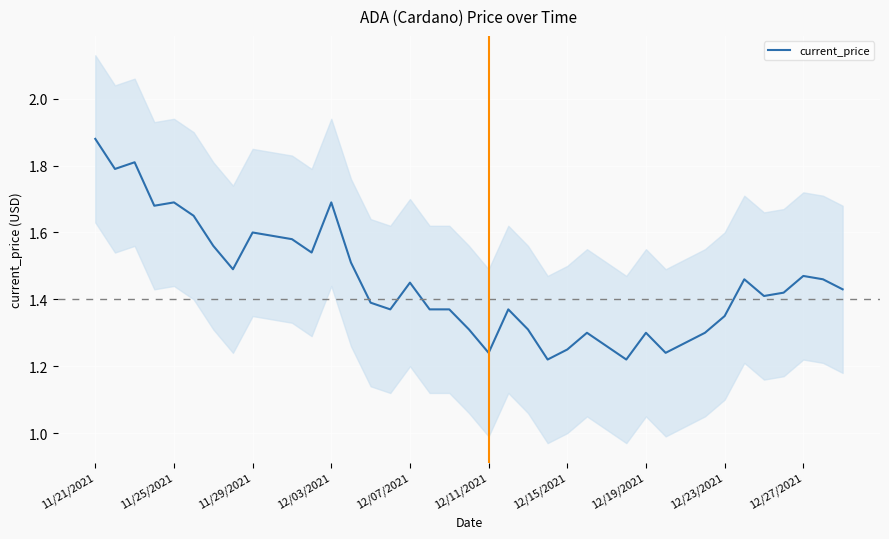

Which category has the highest value in the current_price series?

11/21/2021